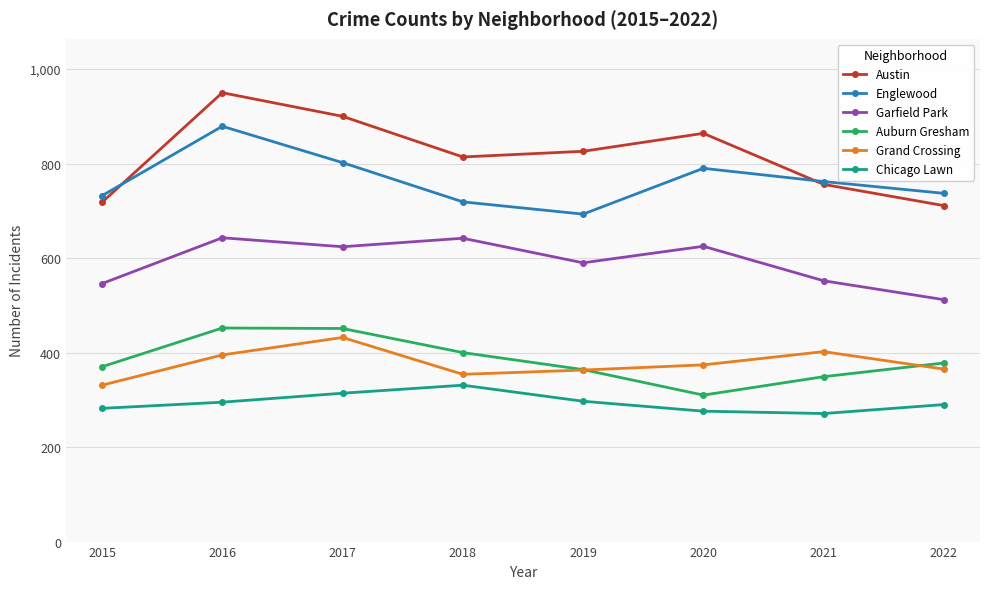

What is the approximate value of Austin at 2017, to the nearest 10?

900